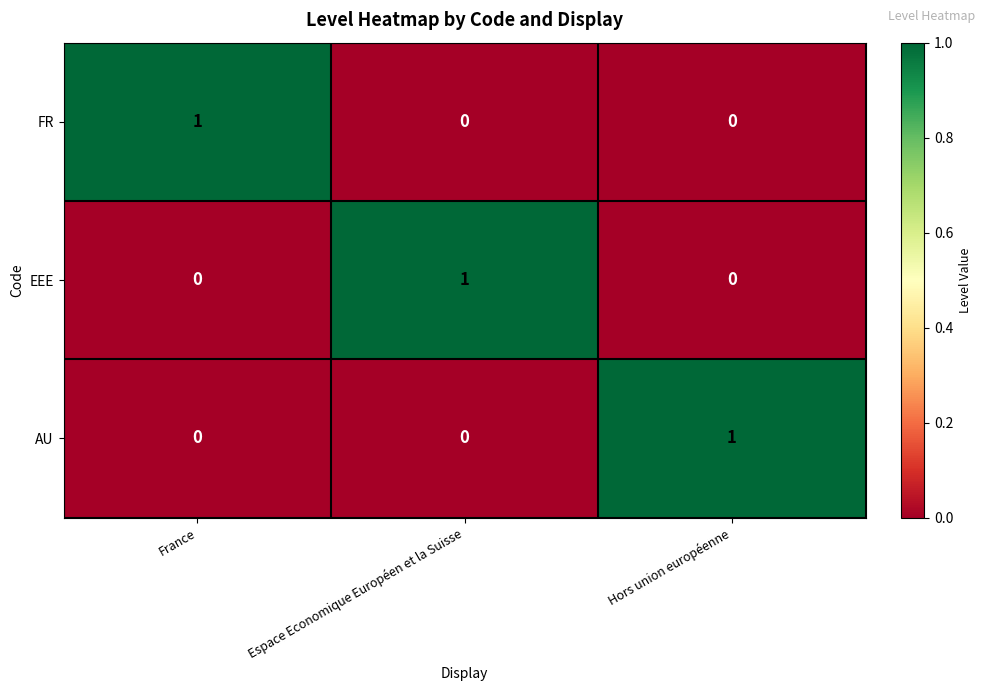

At which label does AU reach its peak?

Hors union européenne